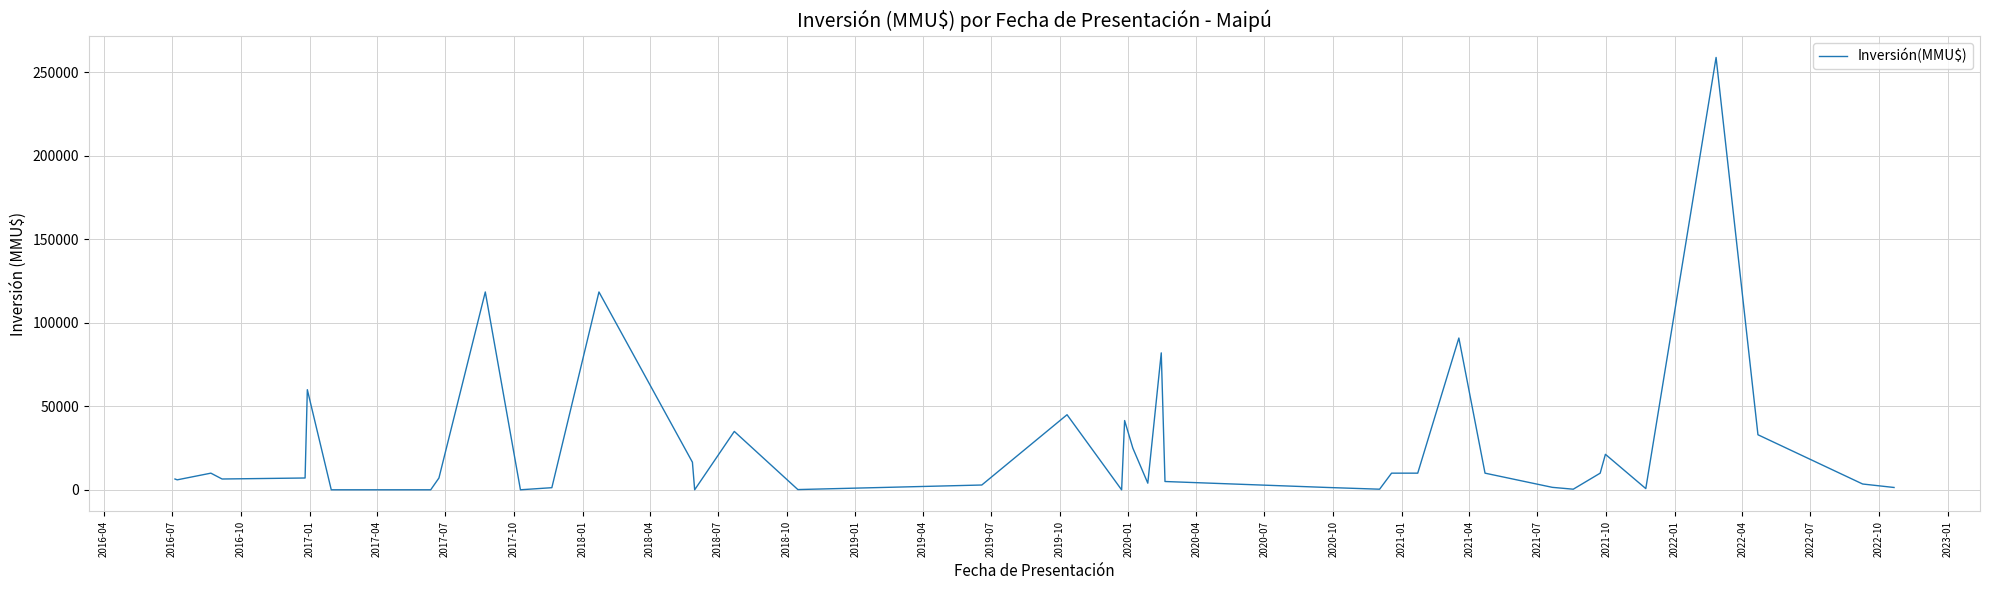

What is the maximum value shown in the chart?

259000